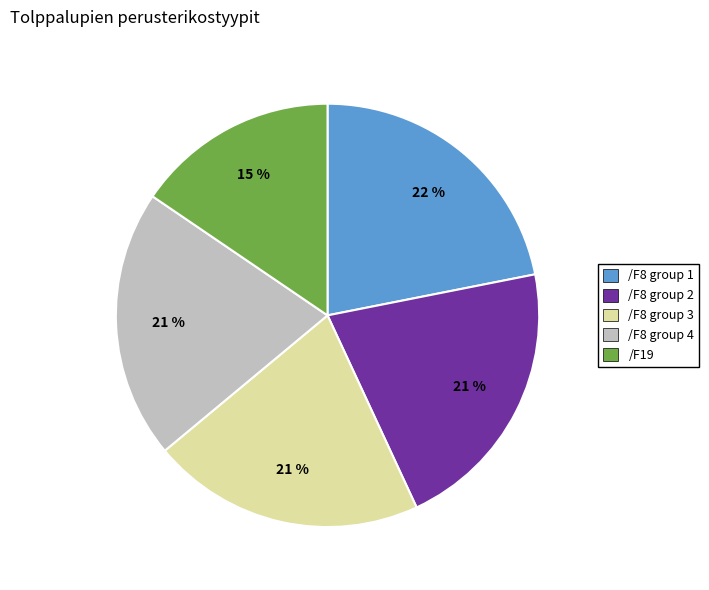

Which has a higher value, /F8 group 1 or /F8 group 2?

/F8 group 1